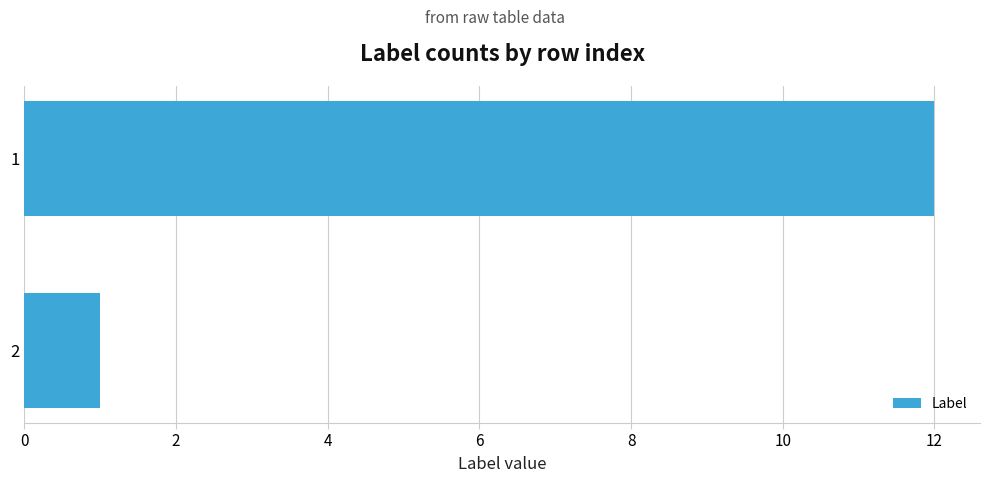

List the labels in order of value, largest first.

1, 2